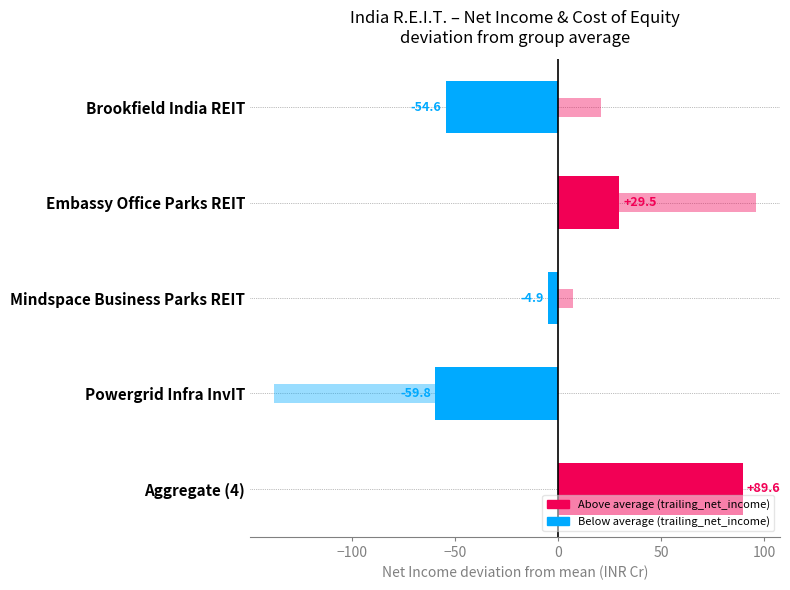

Rank the series by their average value, from highest to lowest.

cost_equity deviation (scaled), trailing_net_income deviation